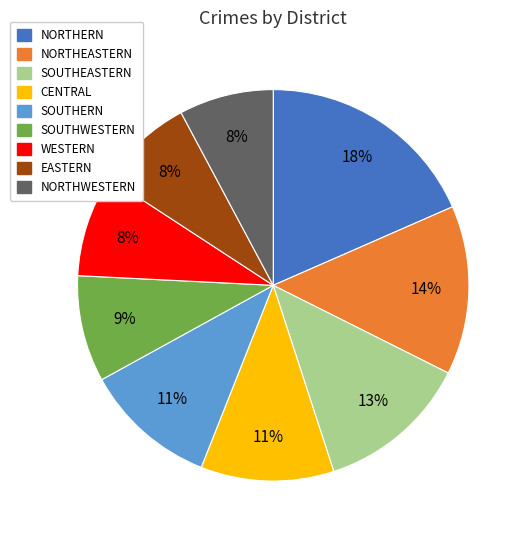

How many segments does this pie chart have?

9